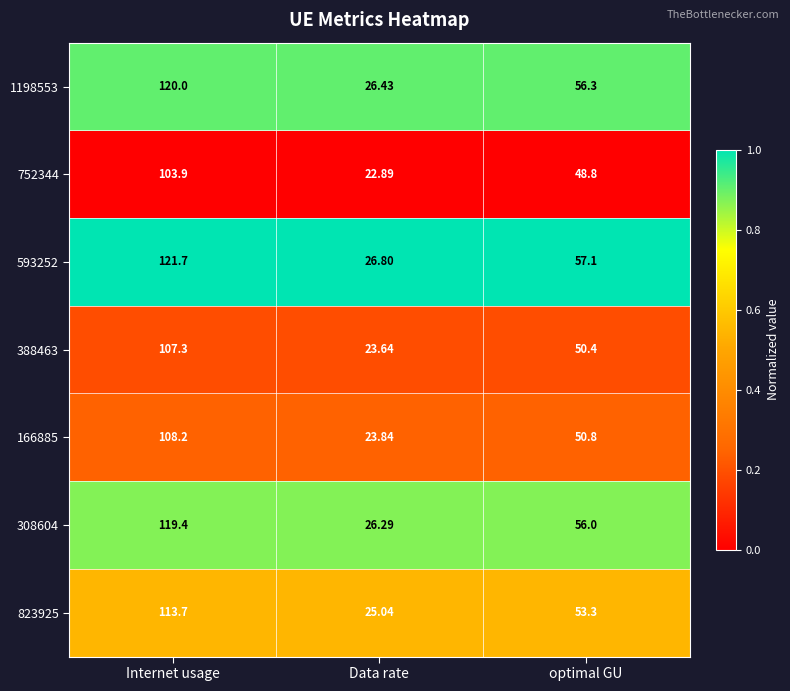

Where is 308604 nearest to the value 72?

optimal GU